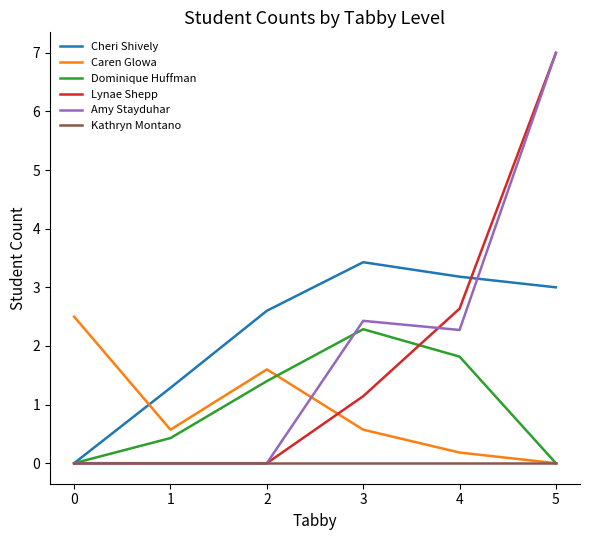

Which series has the largest total across all categories?

Cheri Shively